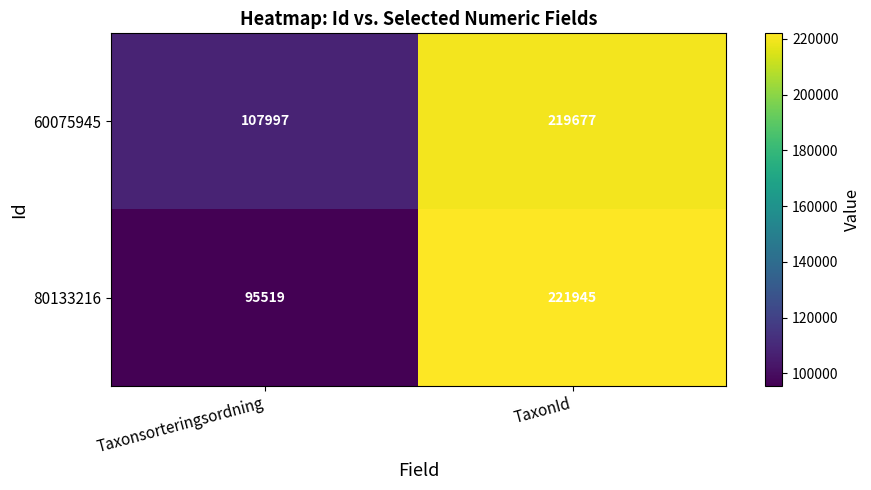

The value of 60075945 at TaxonId is 219677. True or false?

True